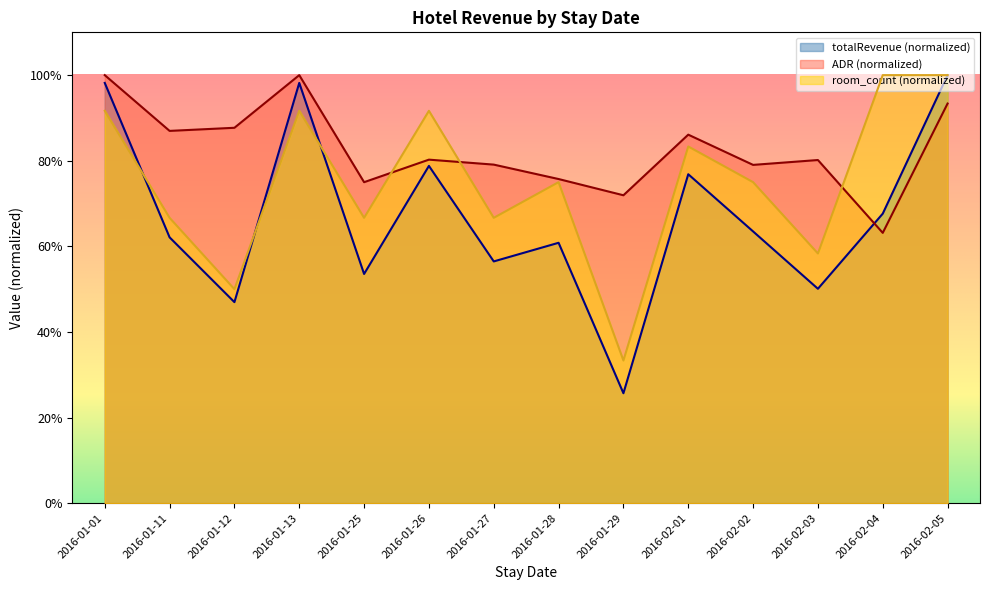

What value does the totalRevenue series have at 2016-02-03?

0.5